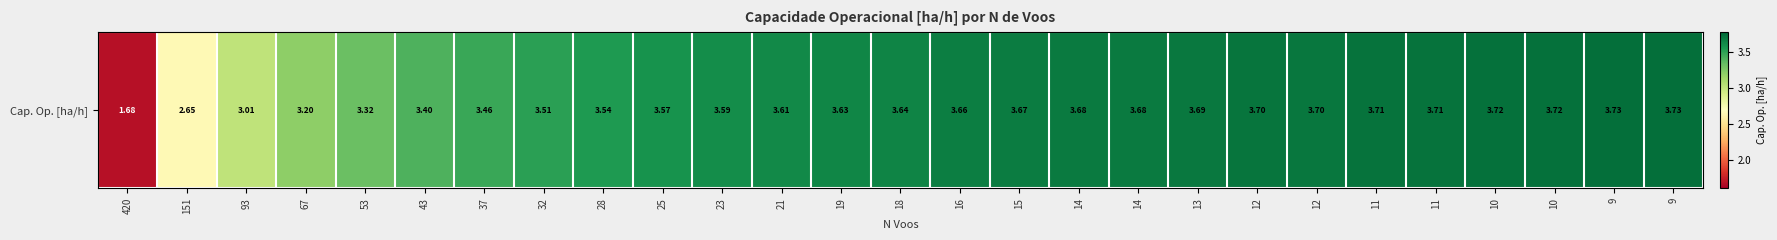

What is the difference between the maximum and second lowest values?

1.1